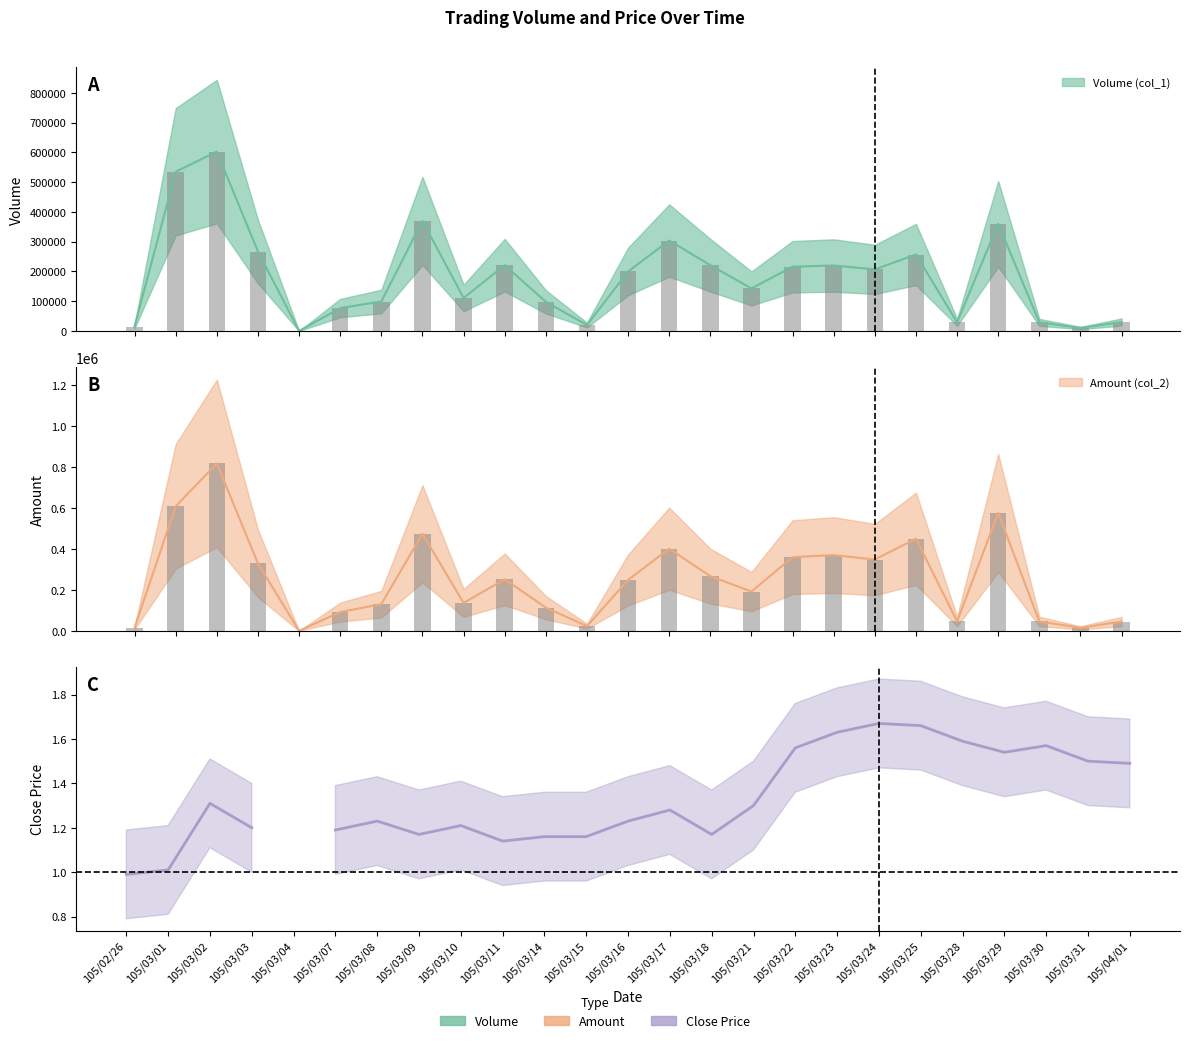

True or false: Volume (col_1) has a value of 300825 at 105/03/11.

False